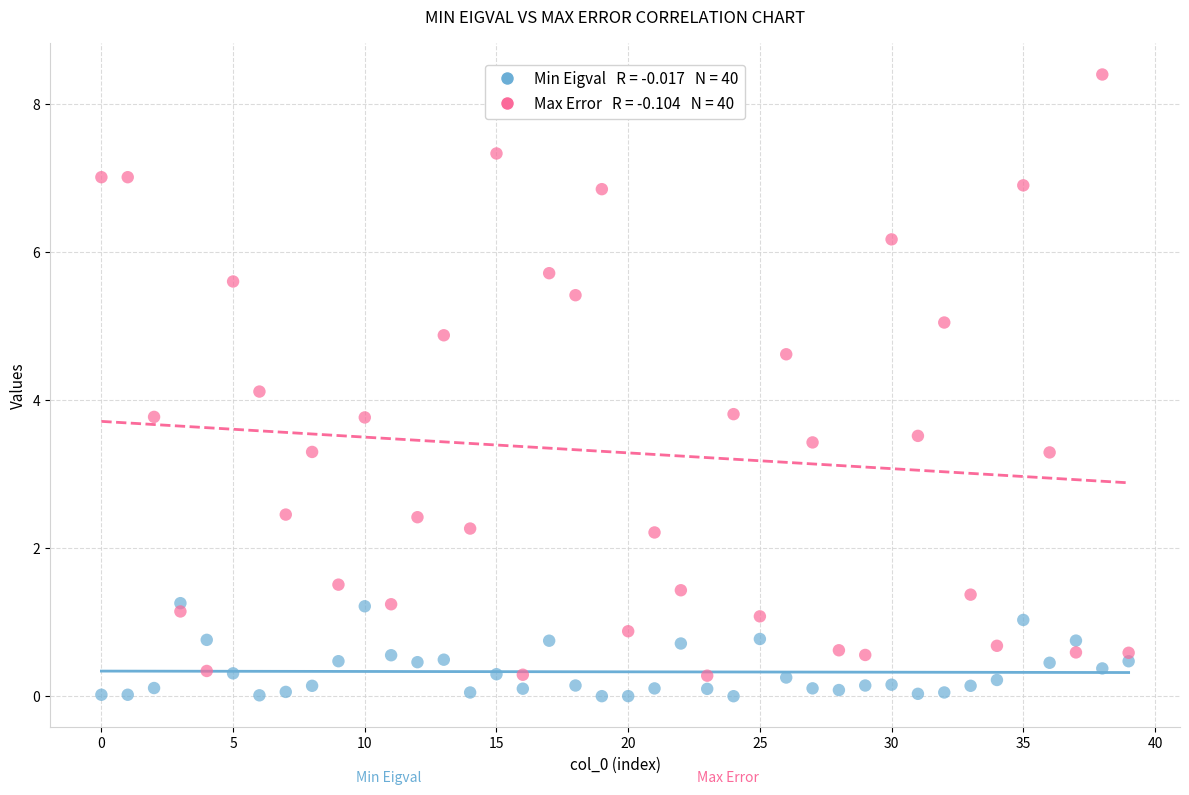

Across all data points, what is the range of Y values (max minus min)?

8.4